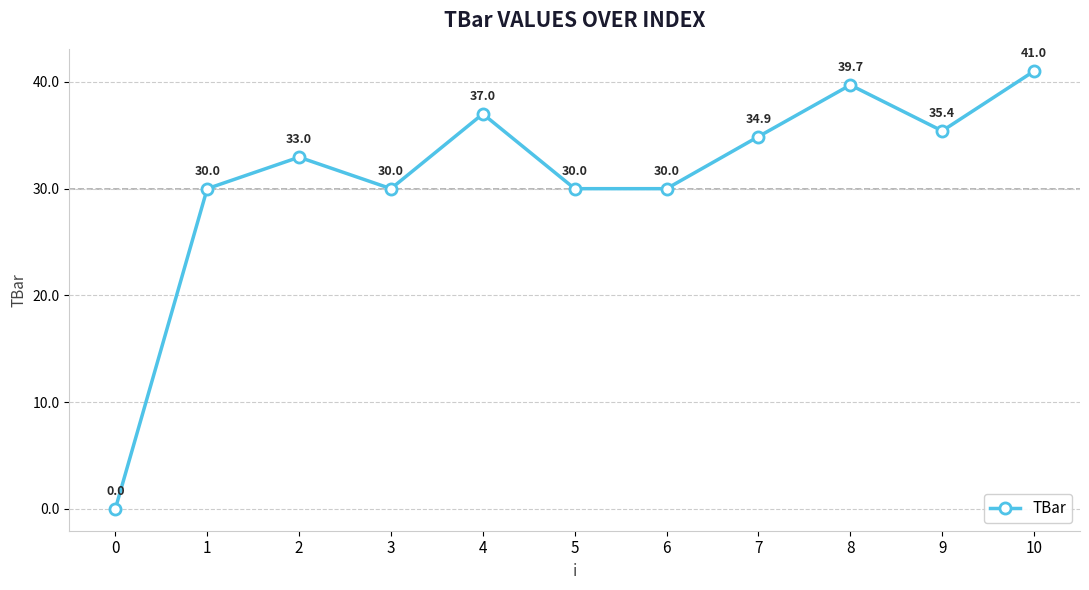

Reading left to right, what are all the values shown in this chart?

0.0	30.0	33.0	30.0	37.0	30.0	30.0	34.9	39.7	35.4	41.0